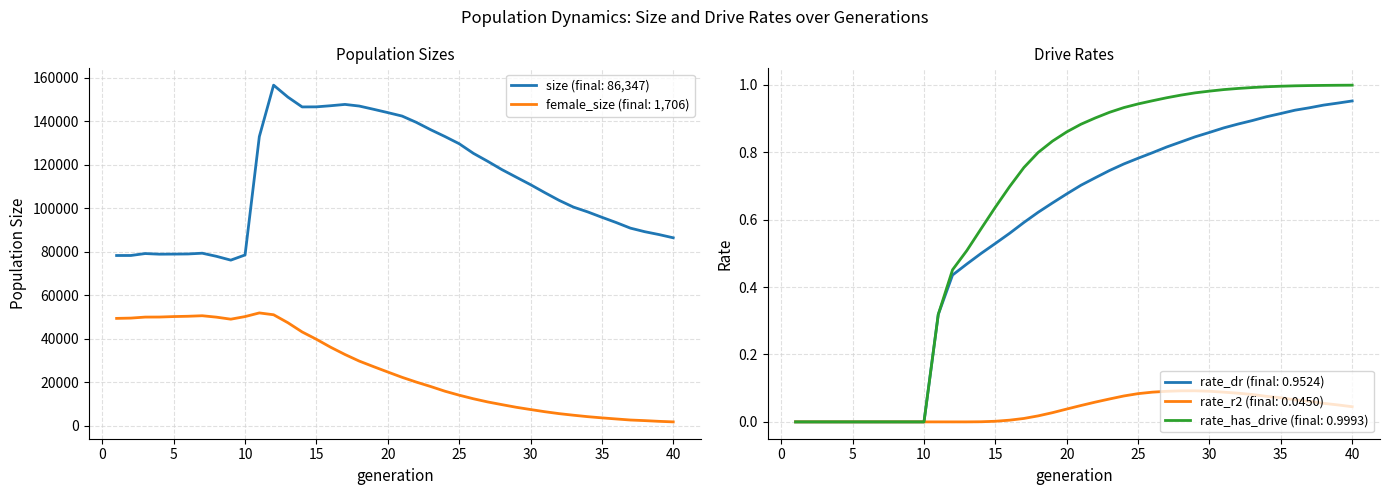

Does the chart have visible grid lines?

Yes